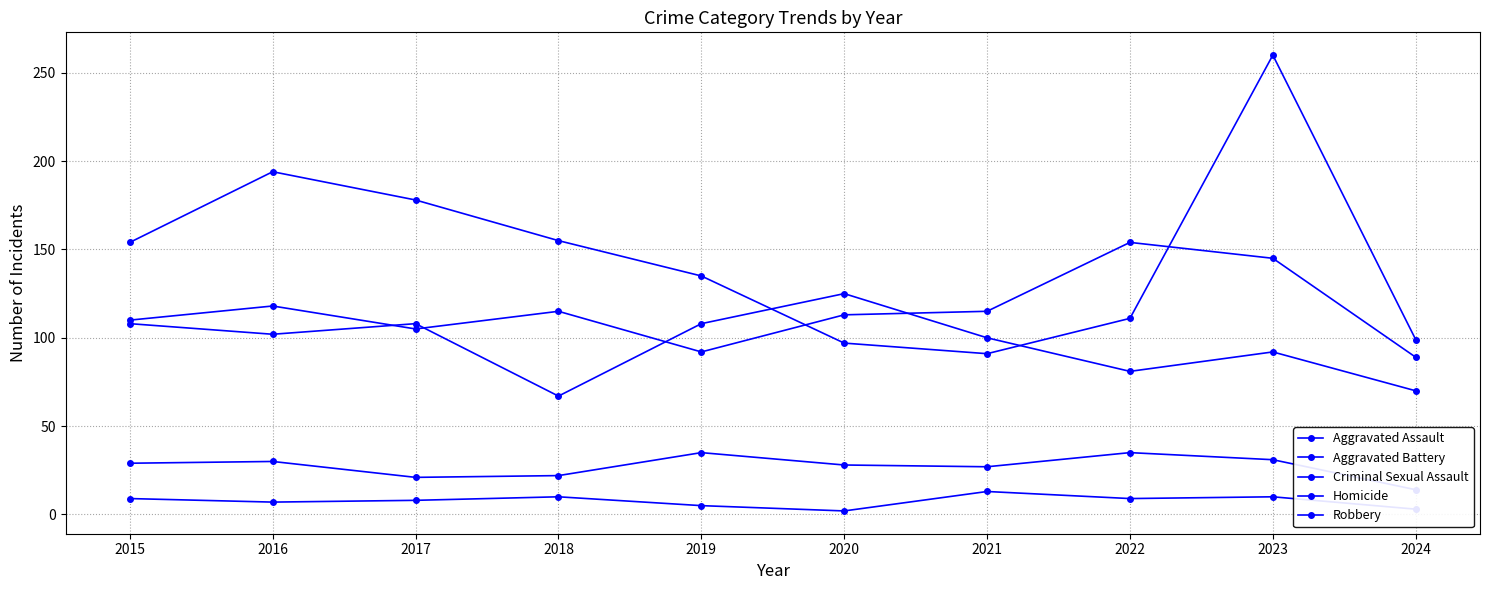

The Criminal Sexual Assault series shows 11 at 2021. True or false?

False